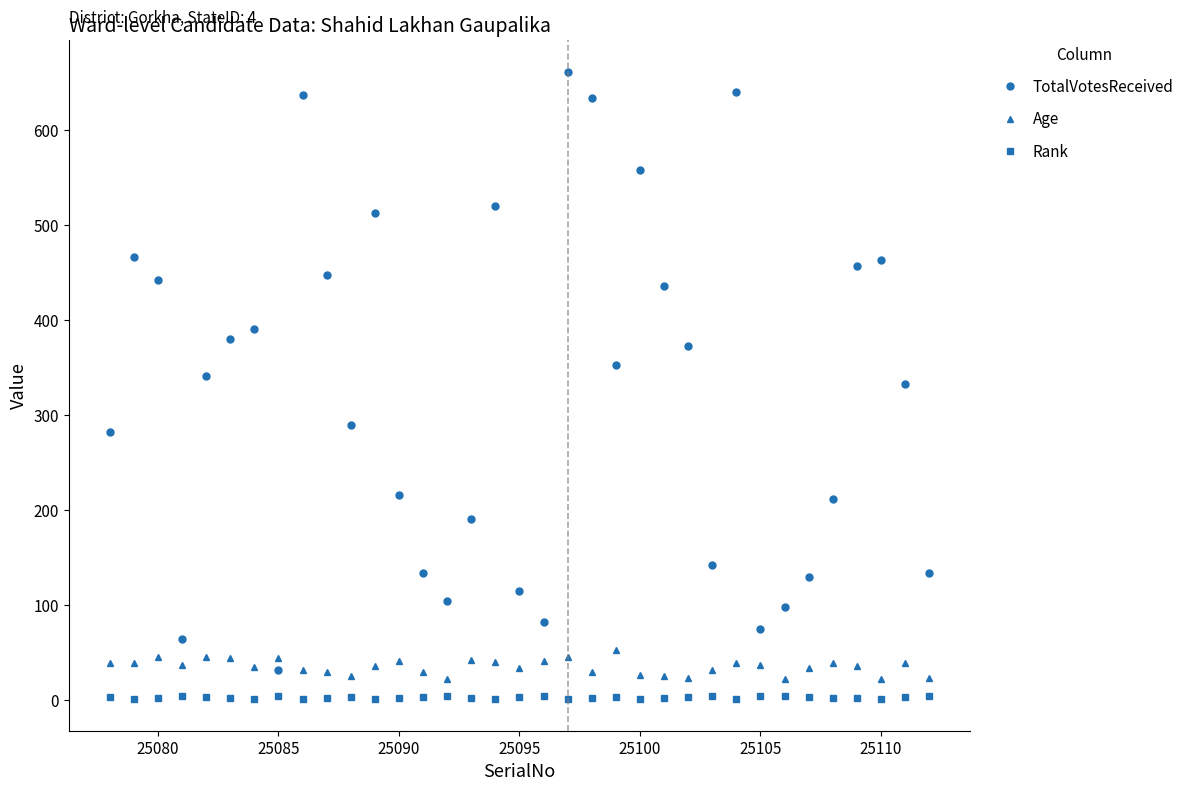

Which series has the largest range (max minus min)?

TotalVotesReceived